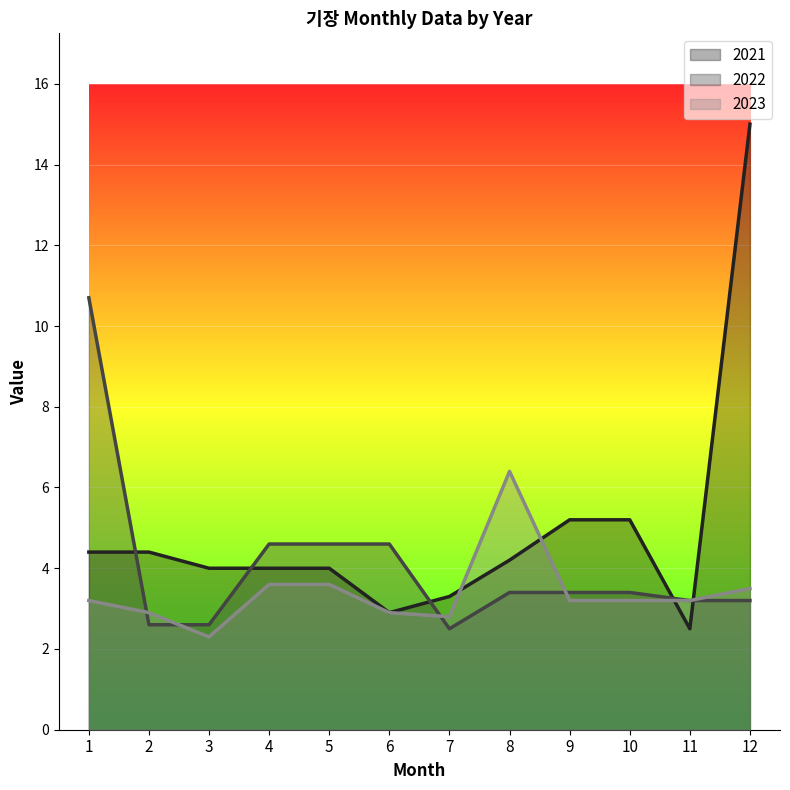

Which series has the largest total across all categories?

2021